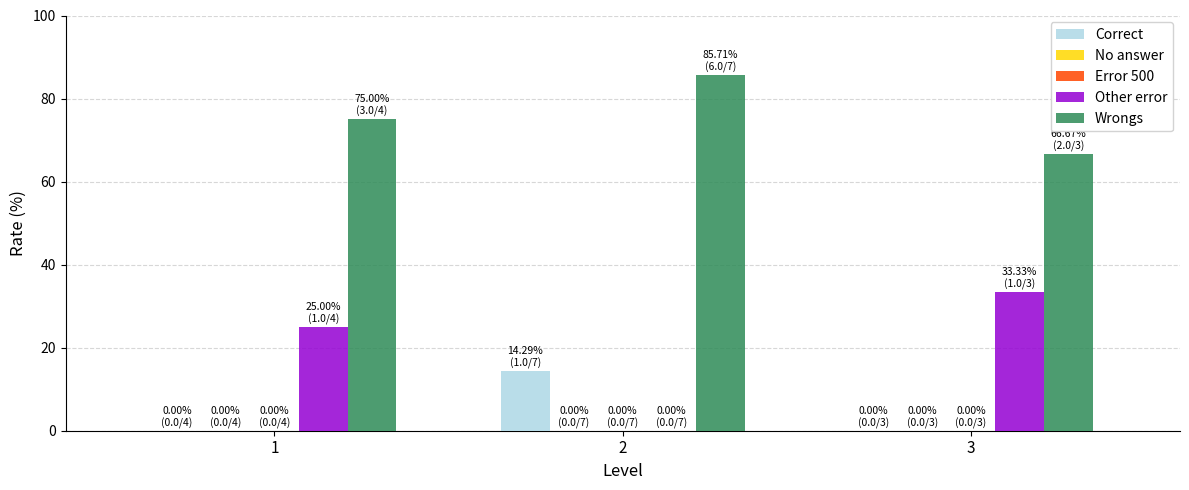

At which category does the chart reach its minimum across all series?

1